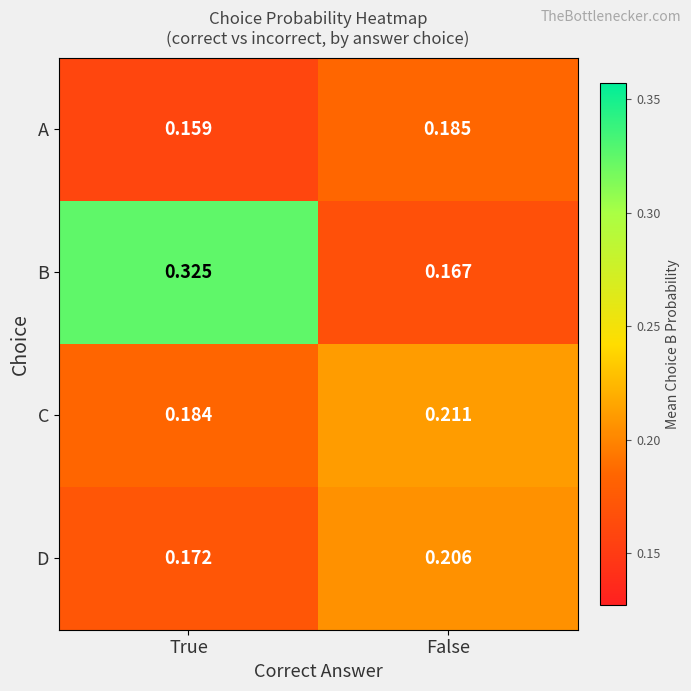

At False, list the series in order from smallest to largest.

B, A, D, C